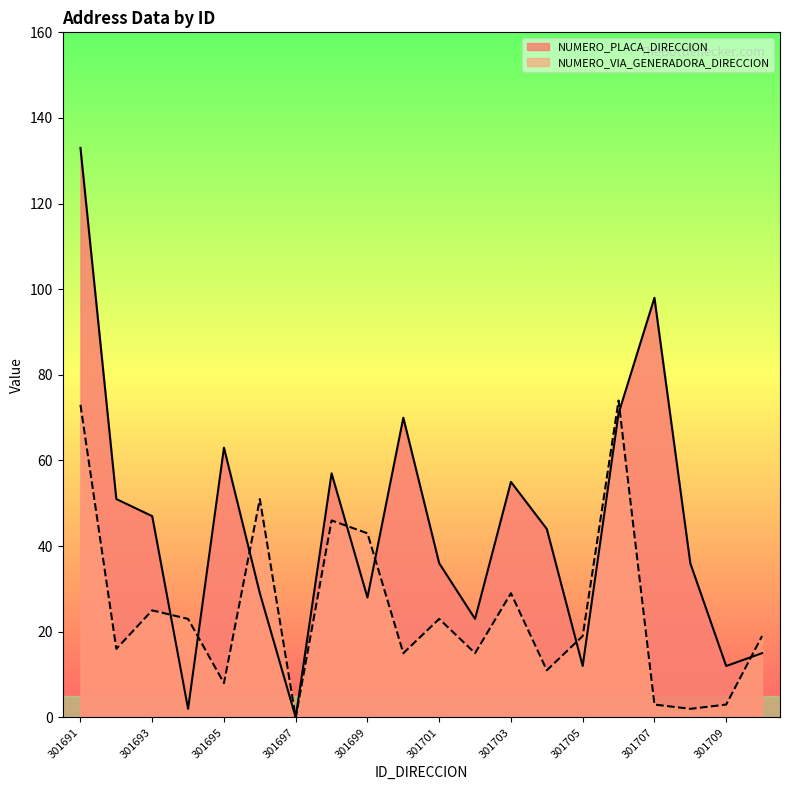

How many data points does each series have?

20